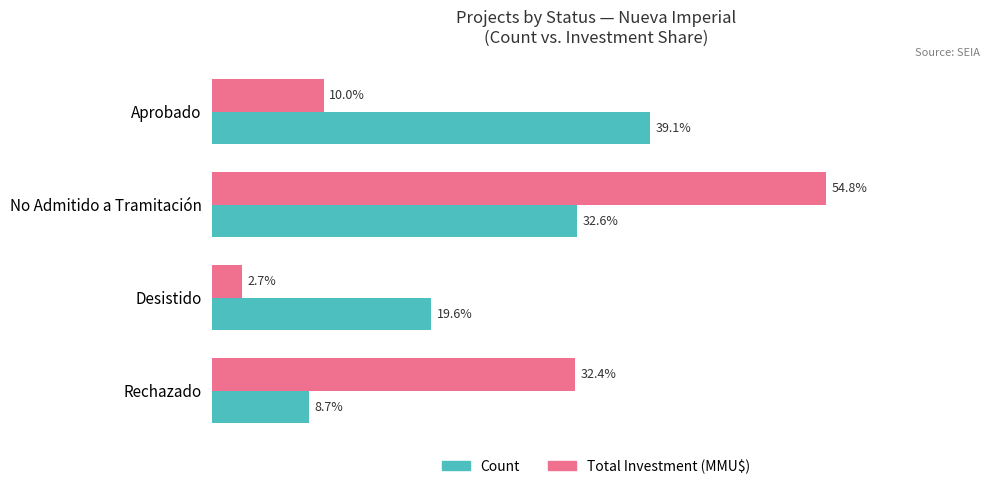

Is the value of Count at No Admitido a Tramitación greater than the value of Total Investment (MMU$) at Aprobado?

Yes